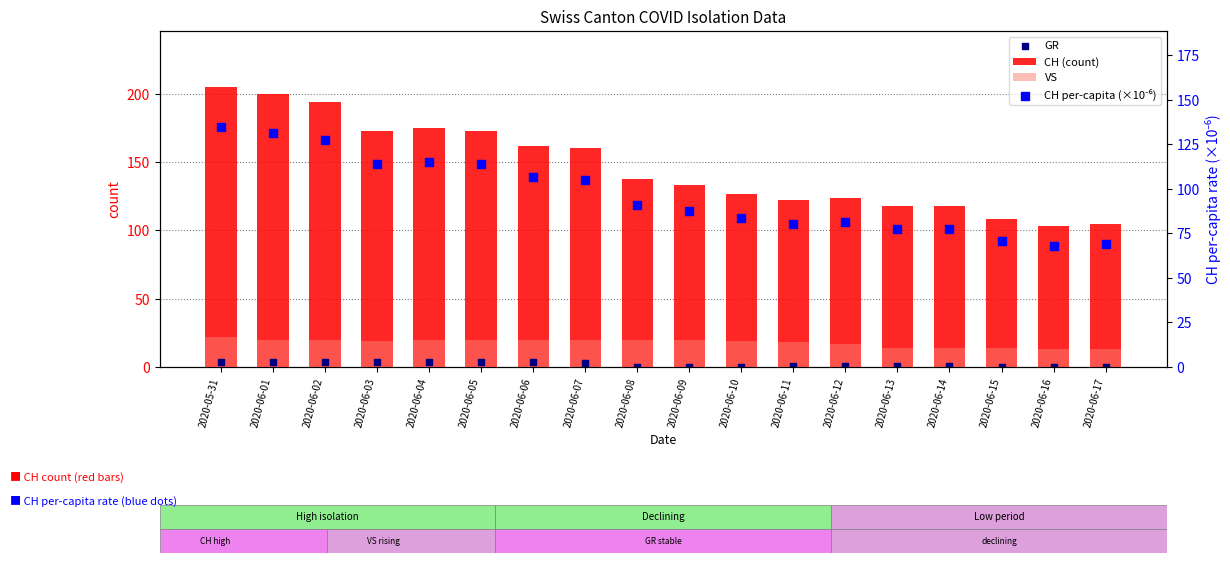

What is the total value across all series at 2020-06-14?

210.6